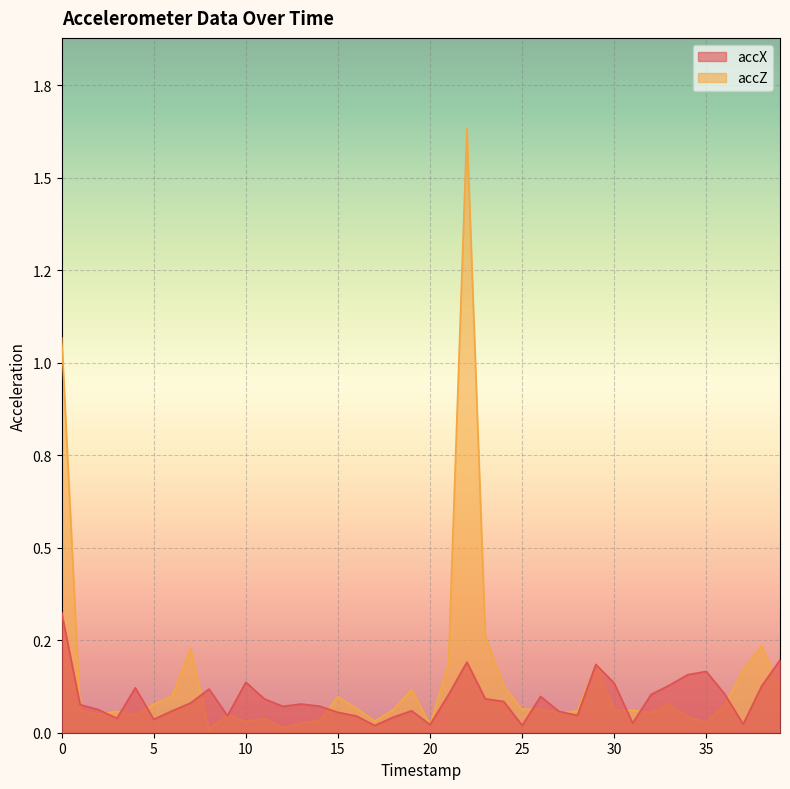

Reading left to right, transcribe all the data shown in this chart.

accX: 0=0.3	1=0.1	2=0.1	3=0.0	4=0.1	5=0.0	6=0.1	7=0.1	8=0.1	9=0.0	10=0.1	11=0.1	12=0.1	13=0.1	14=0.1	15=0.1	16=0.0	17=0.0	18=0.0	19=0.1	20=0.0	21=0.1	22=0.2	23=0.1	24=0.1	25=0.0	26=0.1	27=0.1	28=0.0	29=0.2	30=0.1	31=0.0	32=0.1	33=0.1	34=0.2	35=0.2	36=0.1	37=0.0	38=0.1	39=0.2
accZ: 0=1.1	1=0.1	2=0.1	3=0.1	4=0.0	5=0.1	6=0.1	7=0.2	8=0.0	9=0.0	10=0.0	11=0.0	12=0.0	13=0.0	14=0.0	15=0.1	16=0.1	17=0.0	18=0.1	19=0.1	20=0.0	21=0.2	22=1.6	23=0.3	24=0.1	25=0.1	26=0.1	27=0.1	28=0.1	29=0.2	30=0.1	31=0.1	32=0.1	33=0.1	34=0.0	35=0.0	36=0.1	37=0.2	38=0.2	39=0.1